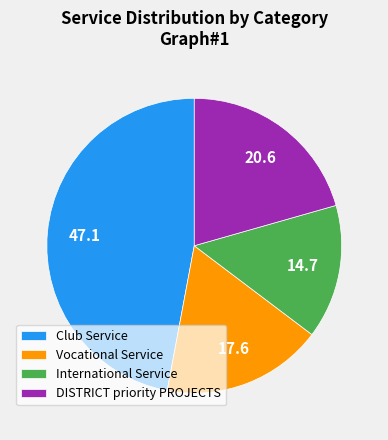

Rank the categories by value from lowest to highest.

International Service, Vocational Service, DISTRICT priority PROJECTS, Club Service